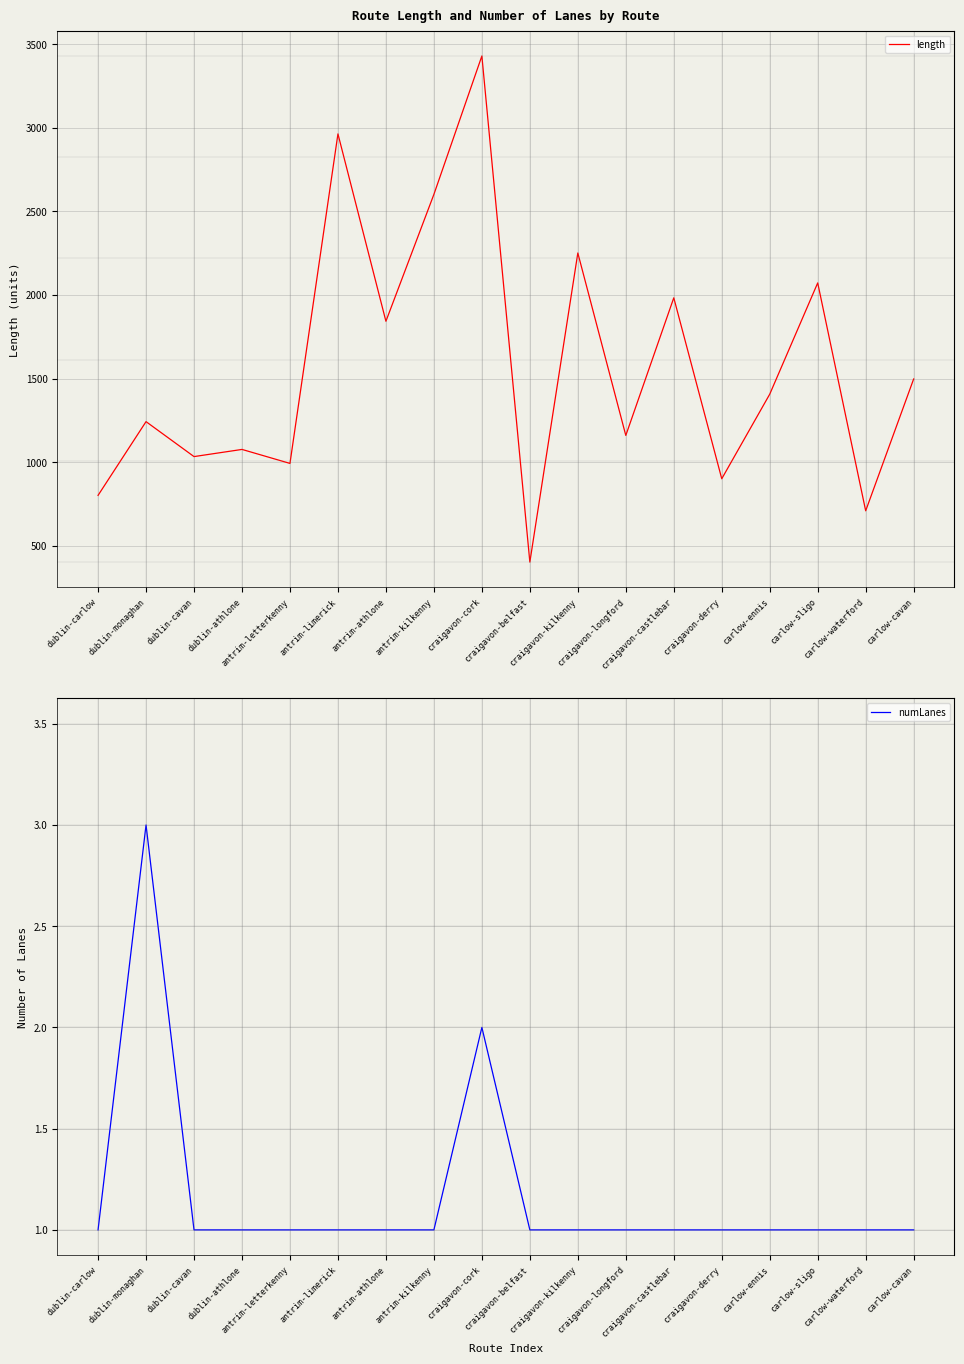

Is this an area chart (filled region under the line)?

No